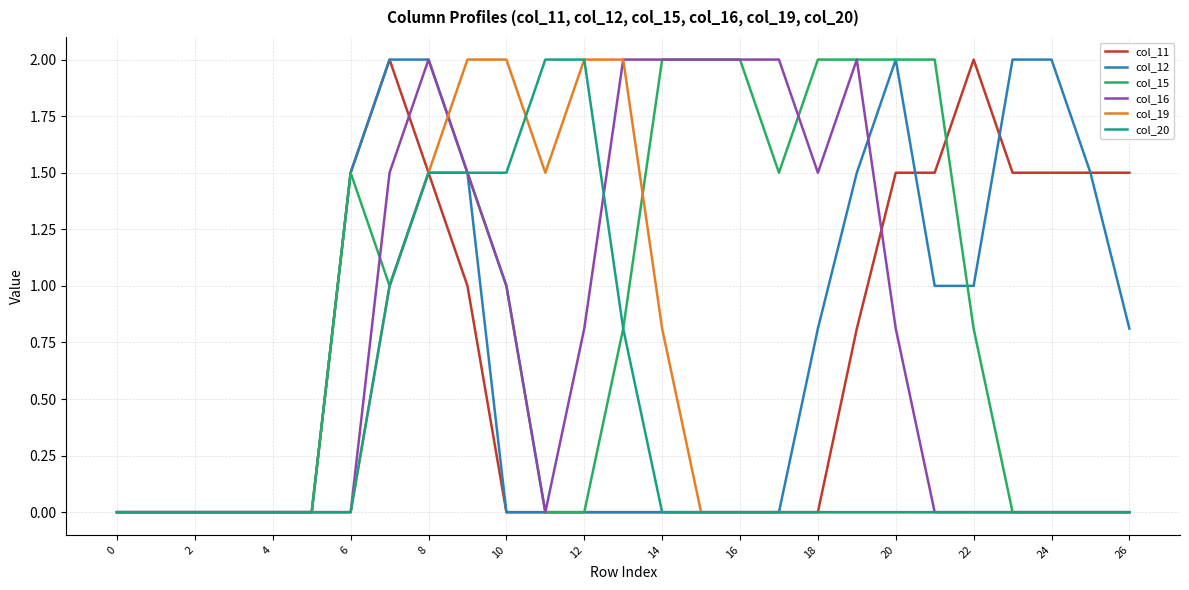

What is the maximum value for col_16?

2.0